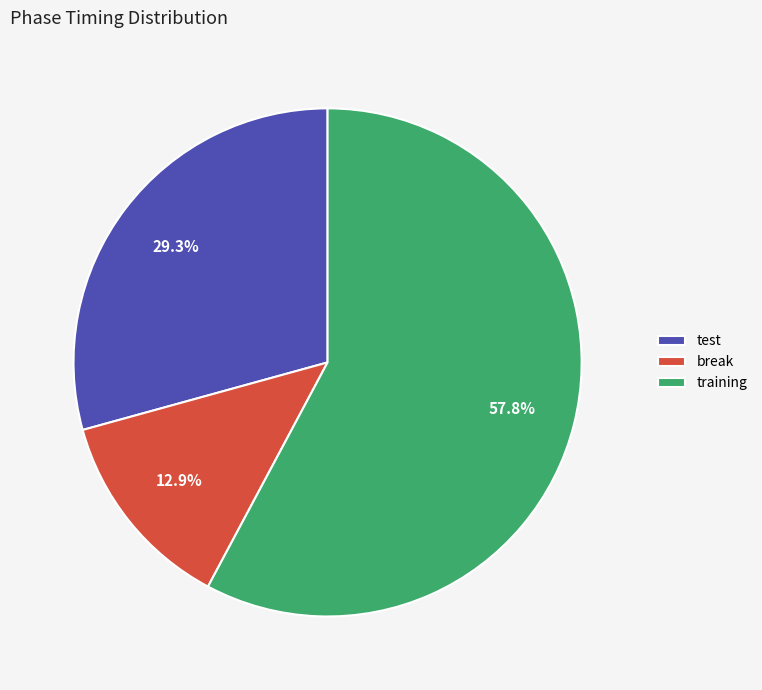

Does any single category account for the majority?

Yes